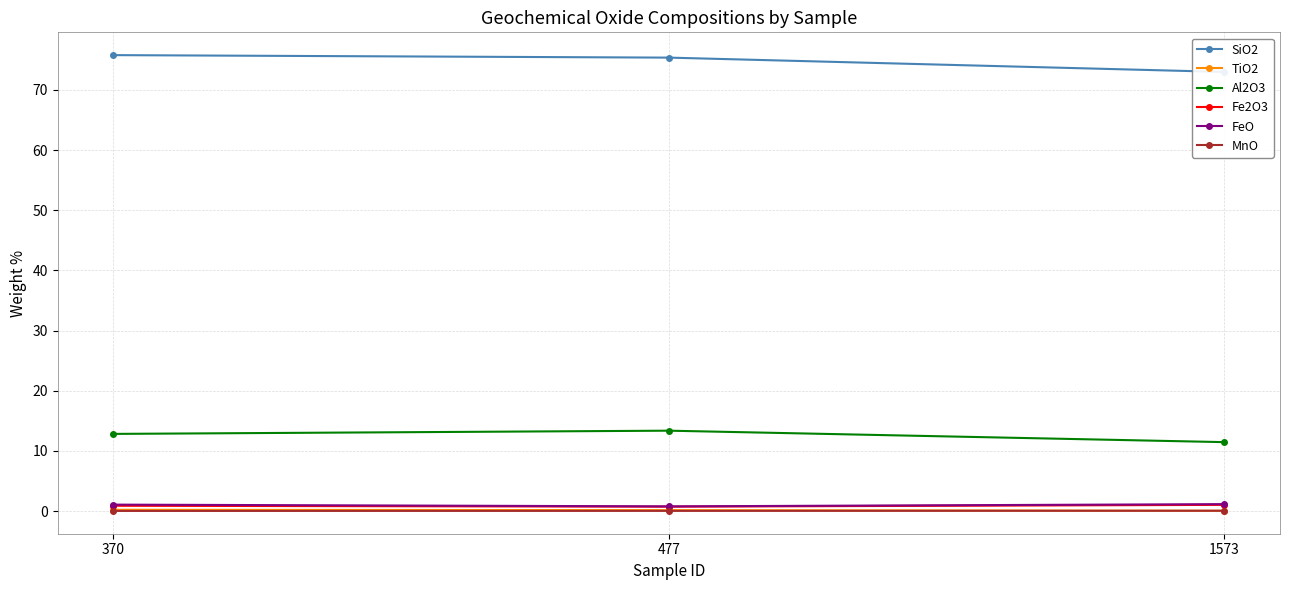

What are all the series names shown in the legend?

SiO2, TiO2, Al2O3, Fe2O3, FeO, MnO